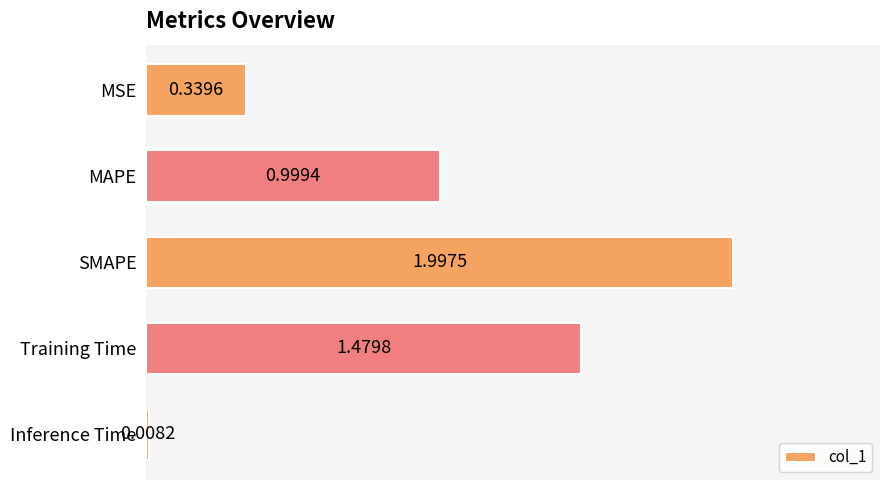

What is the change in value from MSE to Inference Time?

-0.3